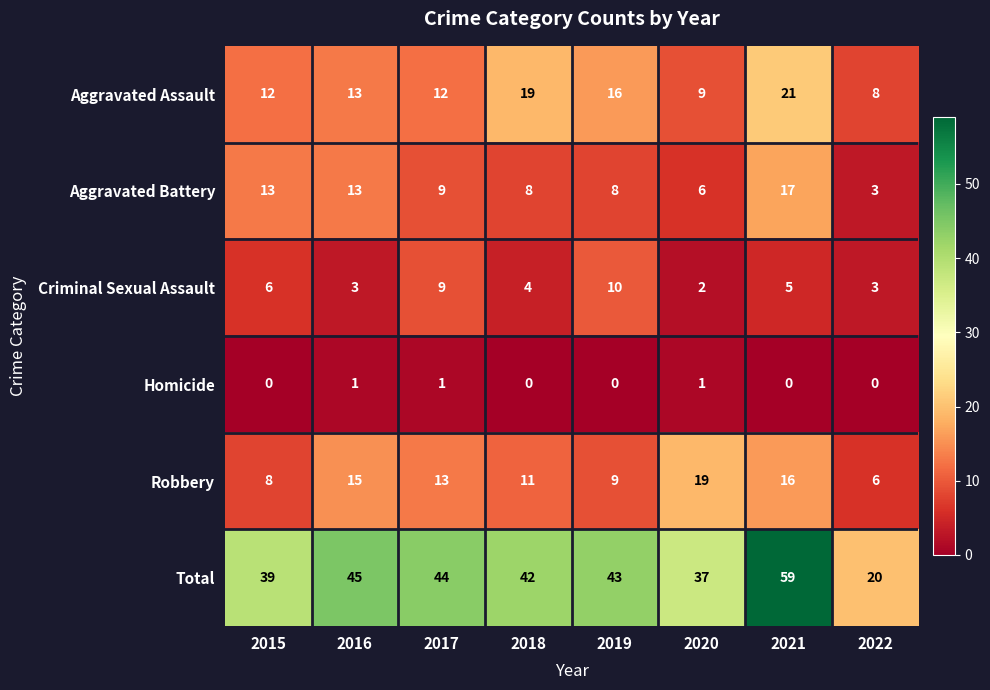

What is the maximum value shown in the chart?

59